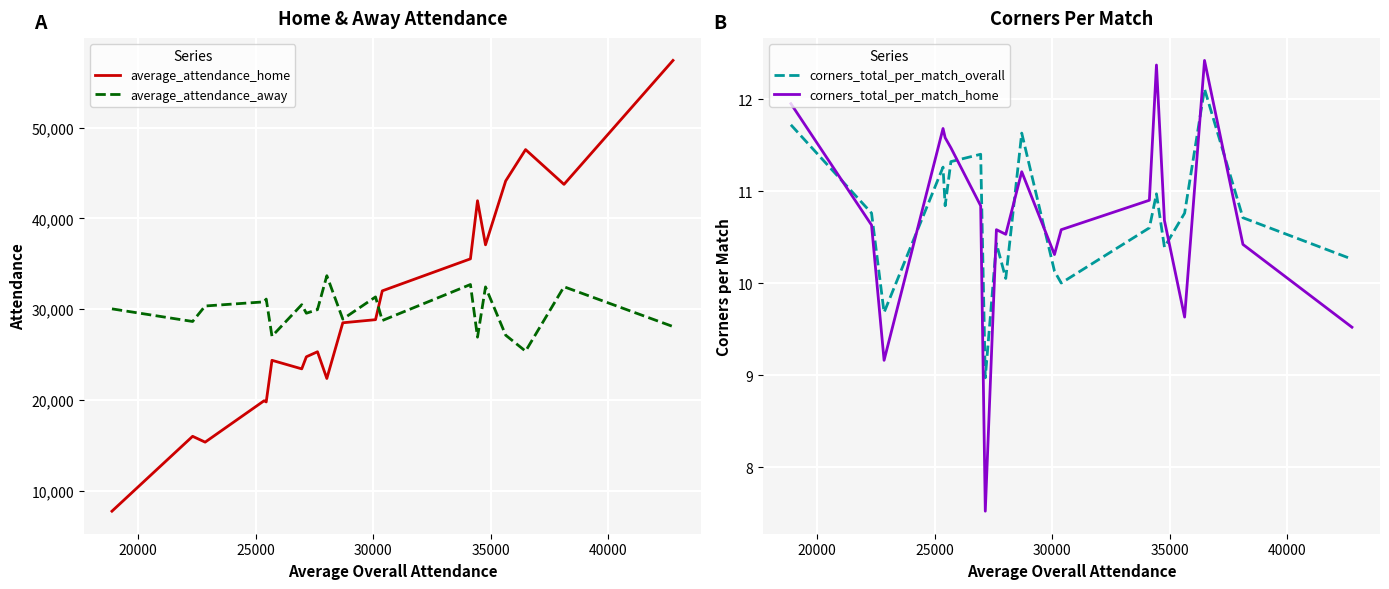

True or false: corners_total_per_match_overall and average_attendance_away cross at least once.

False